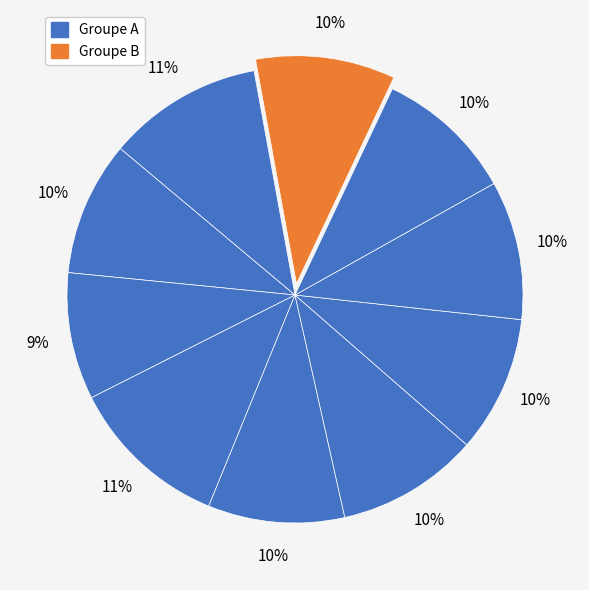

Which category has the smallest portion of the pie?

1